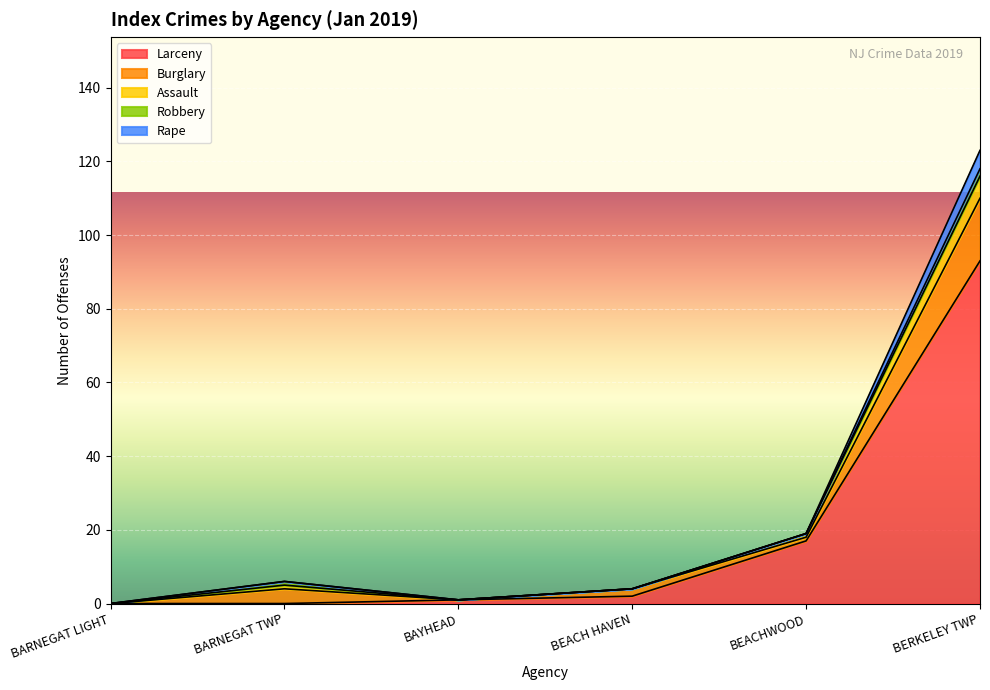

The value of Larceny at BERKELEY TWP is 129. True or false?

False